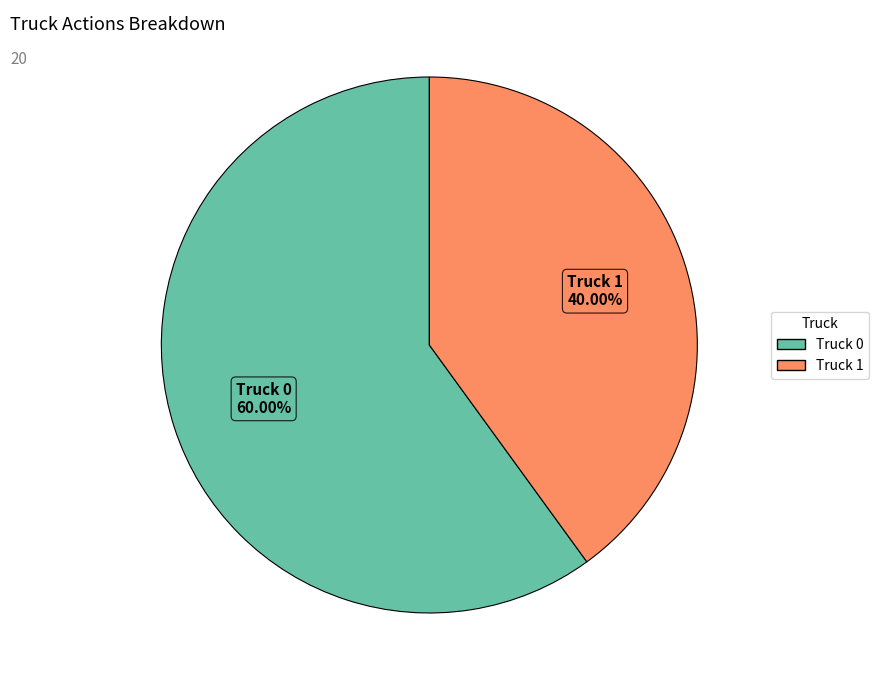

What is the ratio of the value at Truck 0 to the value at Truck 1?

1.5